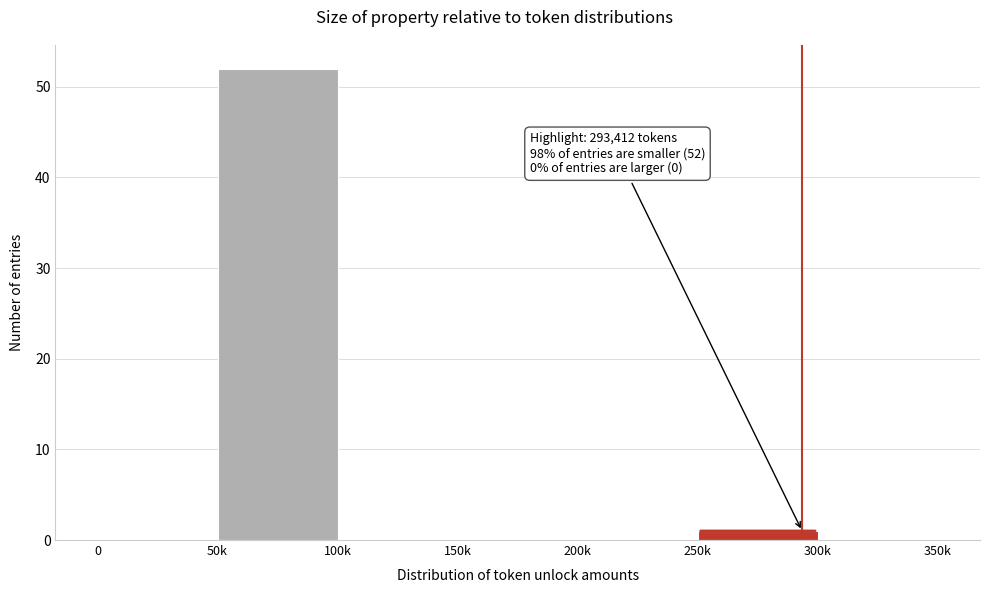

Reading left to right, transcribe all the data shown in this chart.

0=0	50k=52	100k=0	150k=0	200k=0	250k=1	300k=0